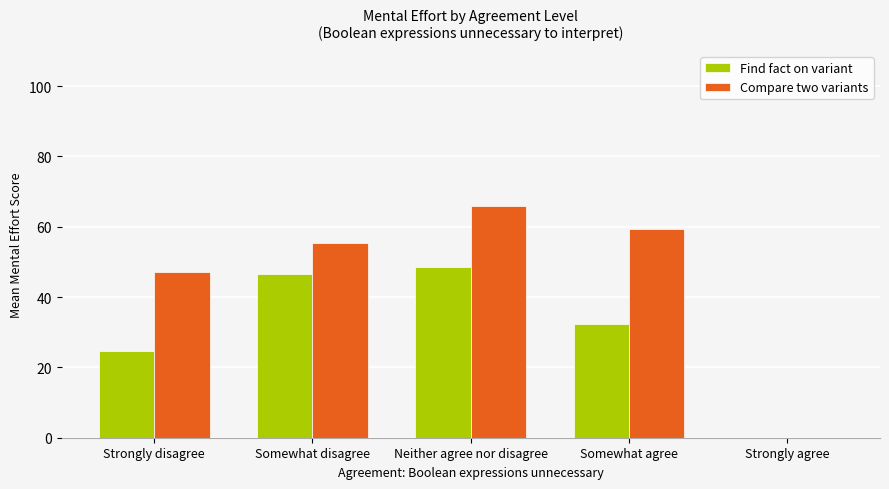

Which series has the widest spread of values?

Compare two variants